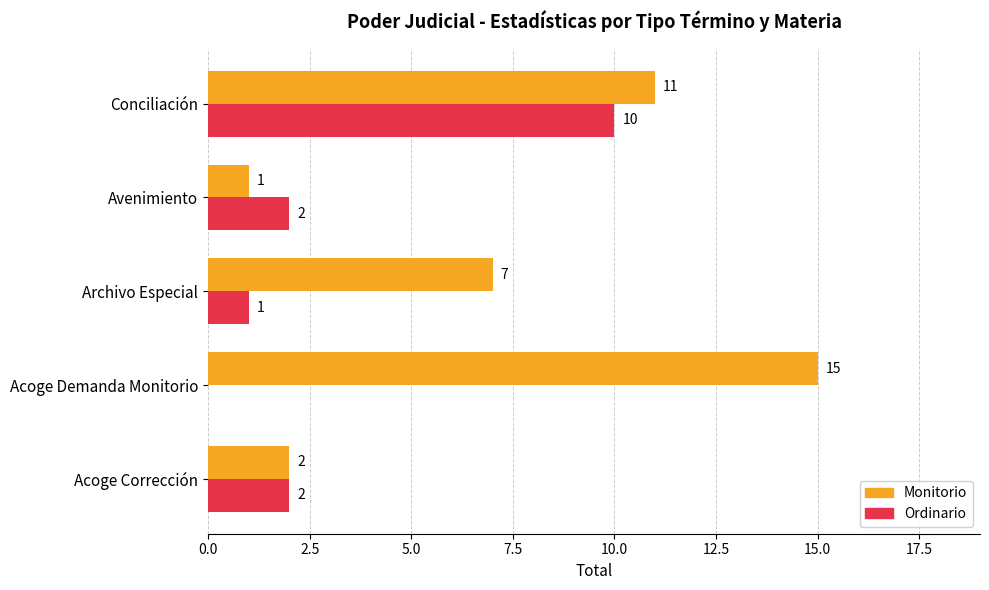

Which series has the widest spread of values?

Monitorio